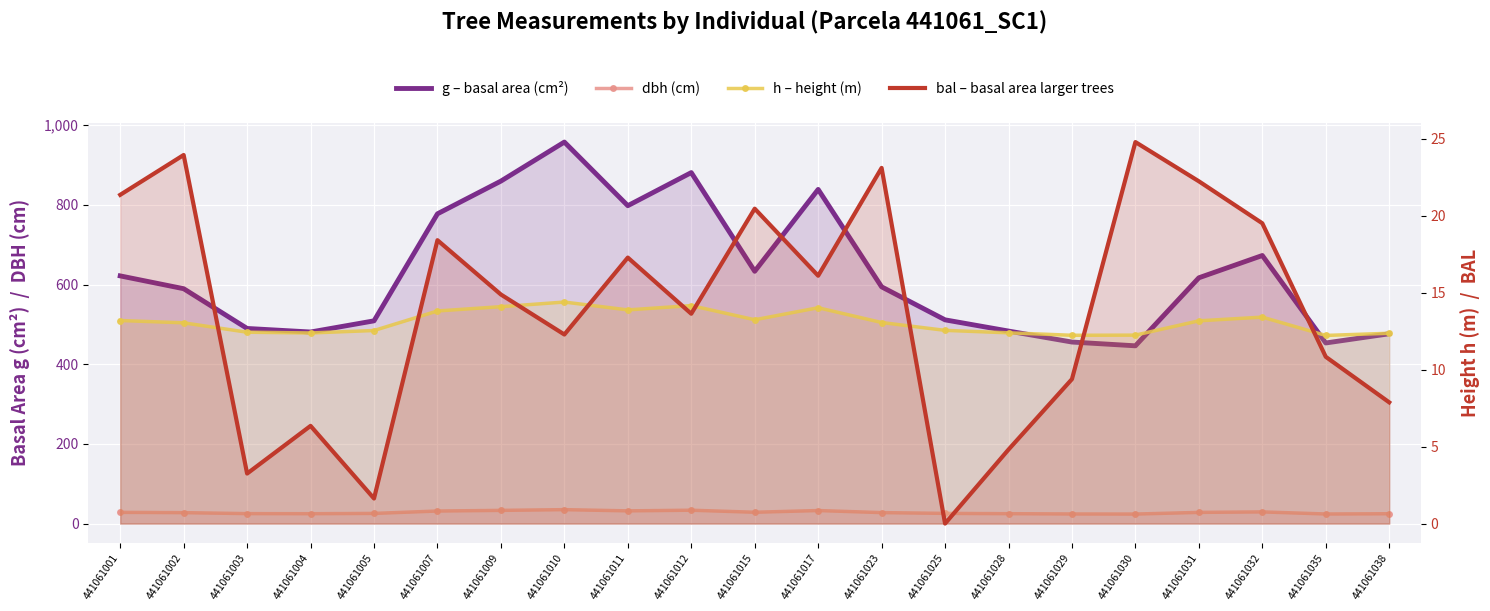

What is the sum of all h – height (m) values?

275.0